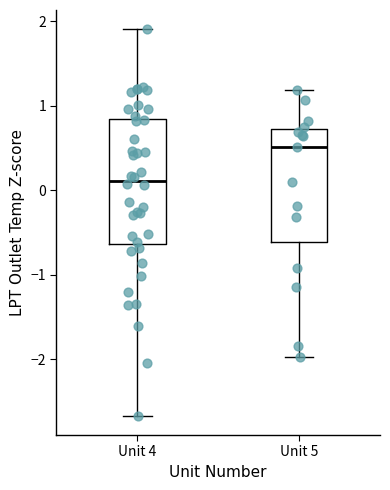

Where is the lower edge of the box for Unit 5 on the y-axis? The values are not printed on the chart, so give them approximately, as read against the axis.

-0.6